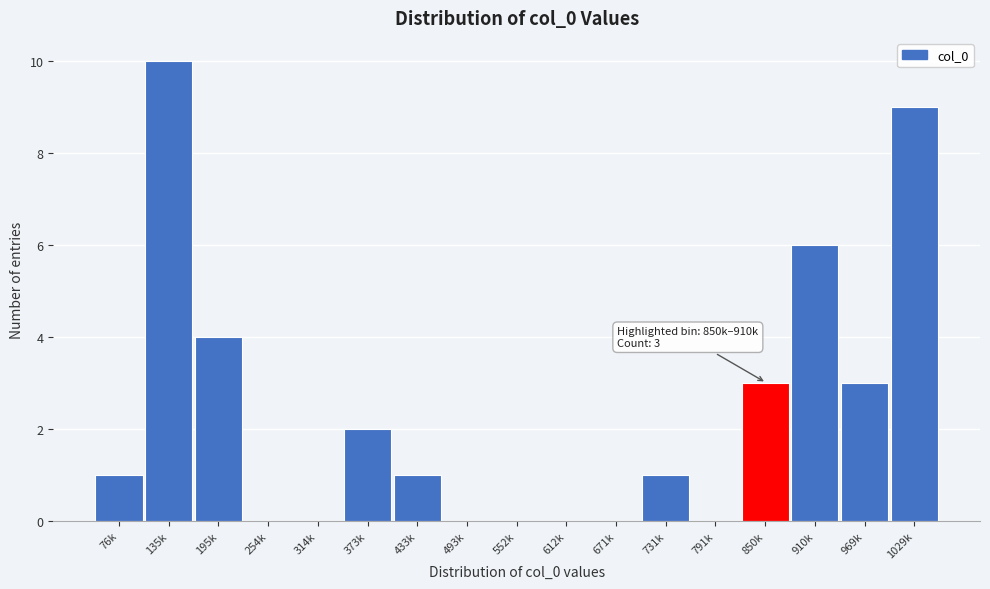

Reading left to right, what are all the values shown in this chart?

76k=1	135k=10	195k=4	254k=0	314k=0	373k=2	433k=1	493k=0	552k=0	612k=0	671k=0	731k=1	791k=0	850k=3	910k=6	969k=3	1029k=9